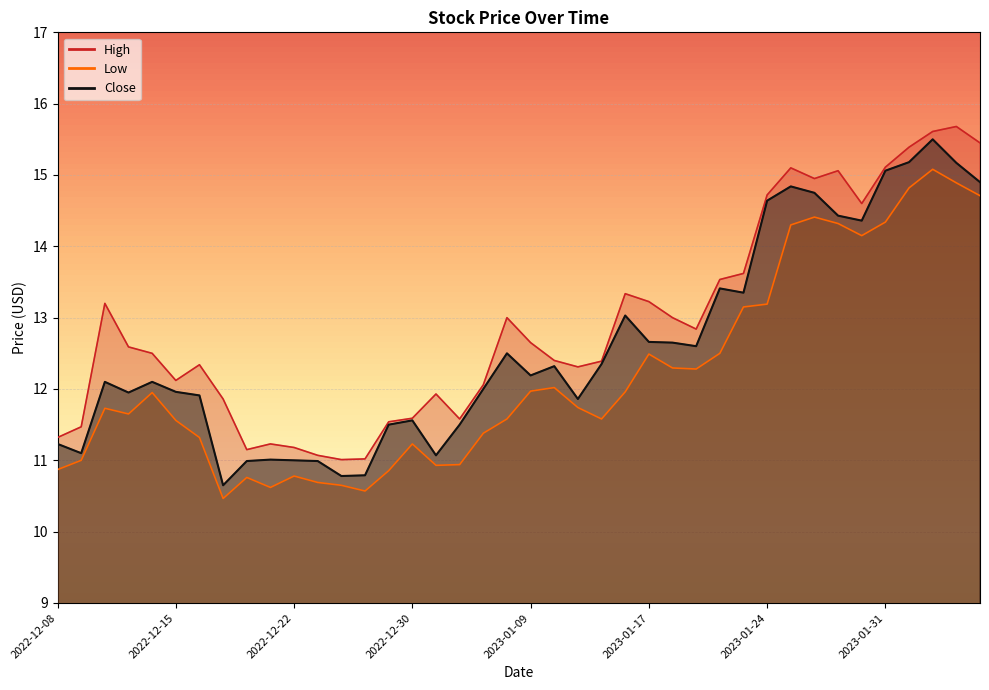

Which series changed the most between 2022-12-23 and 2023-01-24?

High